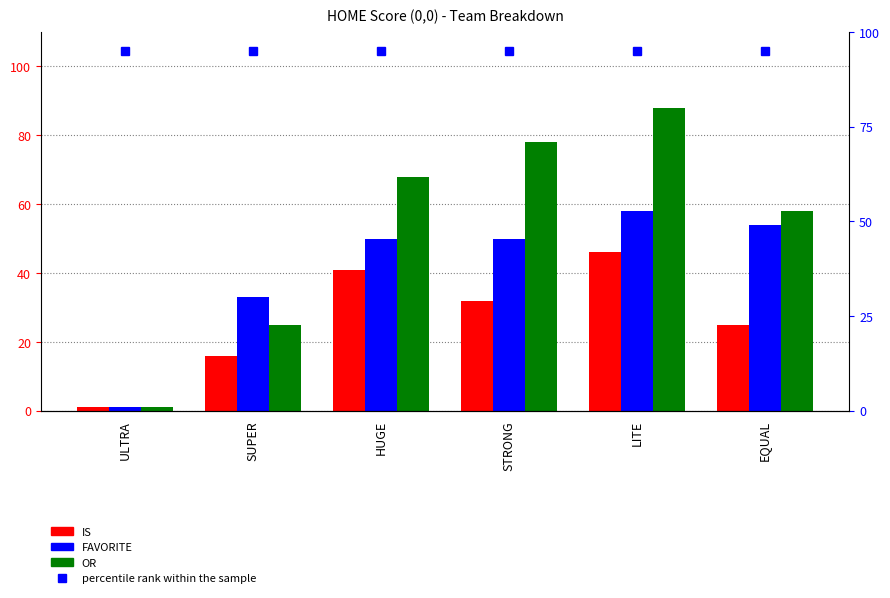

At which label is OR closest to 44?

EQUAL